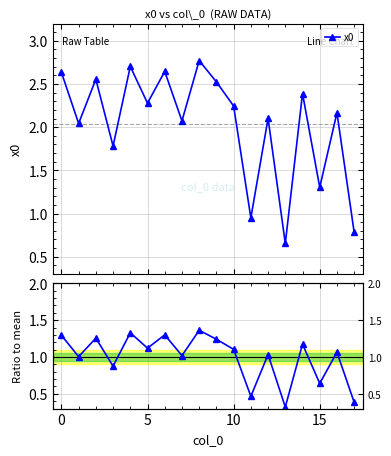

Does the chart display data point markers on the line(s)?

Yes